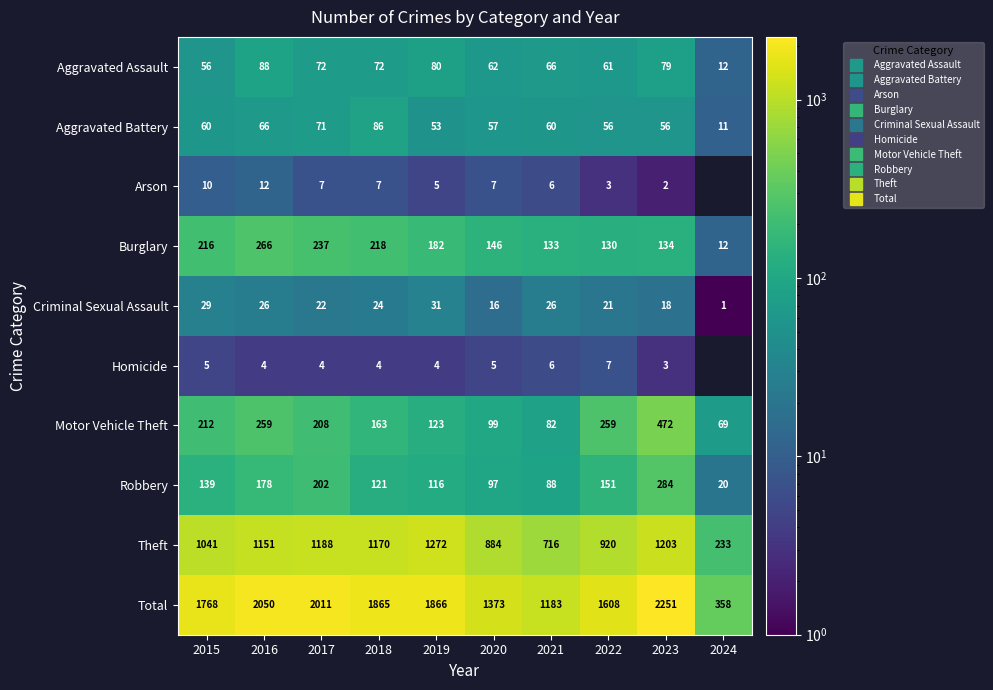

What is the difference between the highest and lowest values at 2017?

2007.0